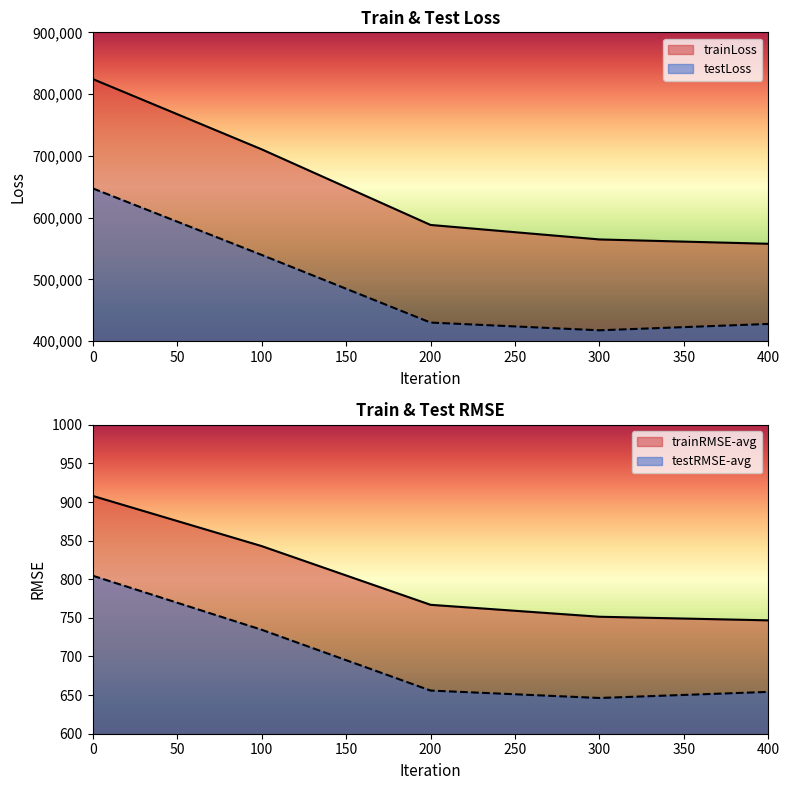

How many series are shown in this chart?

4